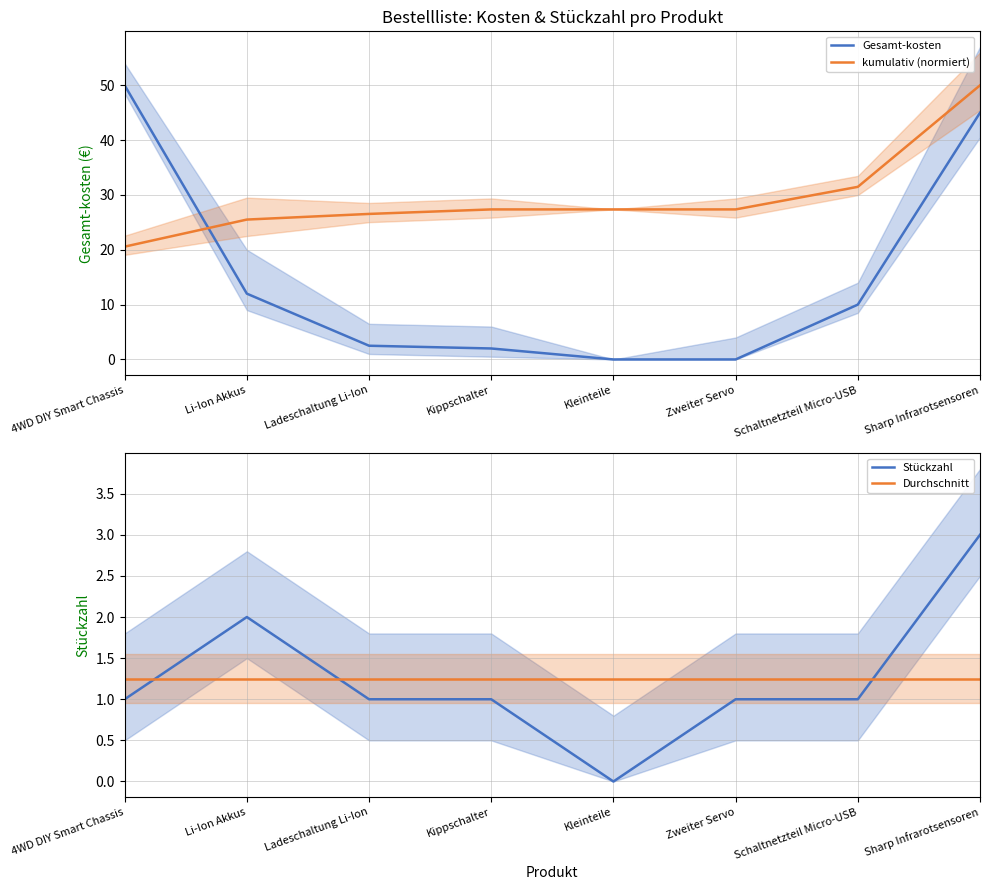

What value does the Stückzahl series have at Li-Ion Akkus?

2.0